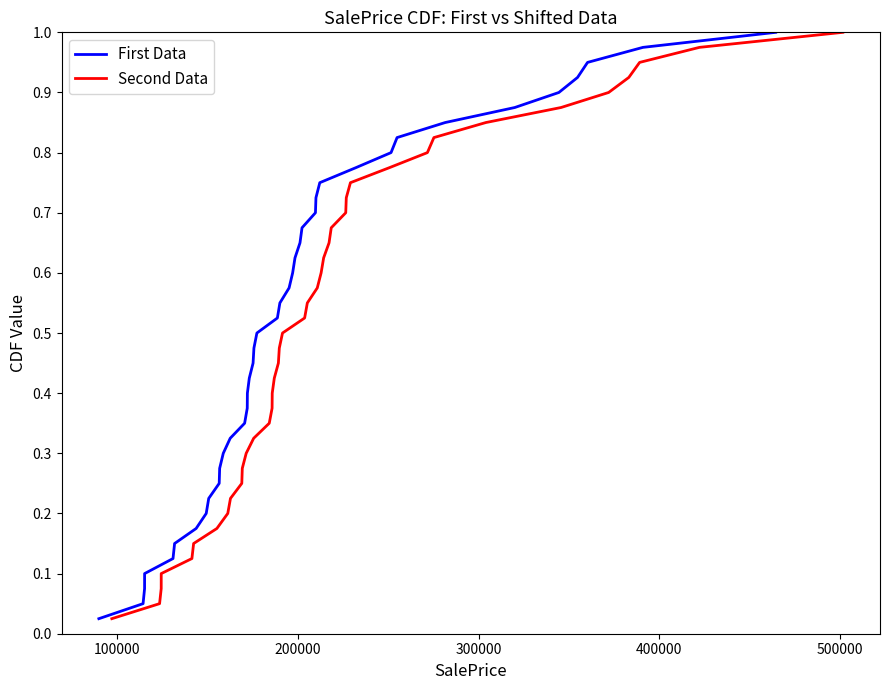

Reading left to right, list all the values displayed in this chart.

First Data: 0.0	0.1	0.1	0.1	0.1	0.1	0.2	0.2	0.2	0.2	0.3	0.3	0.3	0.3	0.4	0.4	0.4	0.5	0.5	0.5	0.5	0.6	0.6	0.6	0.6	0.7	0.7	0.7	0.7	0.8	0.8	0.8	0.8	0.8	0.9	0.9	0.9	0.9	1.0	1.0
Second Data: 0.0	0.1	0.1	0.1	0.1	0.1	0.2	0.2	0.2	0.2	0.3	0.3	0.3	0.3	0.4	0.4	0.4	0.5	0.5	0.5	0.5	0.6	0.6	0.6	0.6	0.7	0.7	0.7	0.7	0.8	0.8	0.8	0.8	0.8	0.9	0.9	0.9	0.9	1.0	1.0